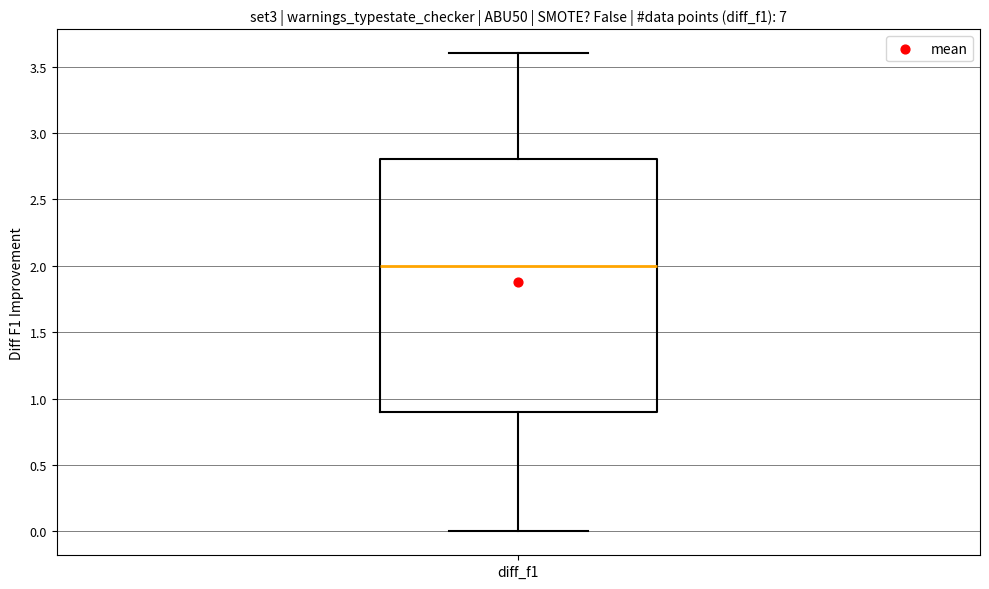

Read this box plot against the y-axis: the position of the median line, the range covered by the box, and the ends of both whiskers. The values are not printed on the chart, so give them approximately, as read against the axis.

median 2.0, box 0.9 to 2.8, whiskers 0.0 to 3.6